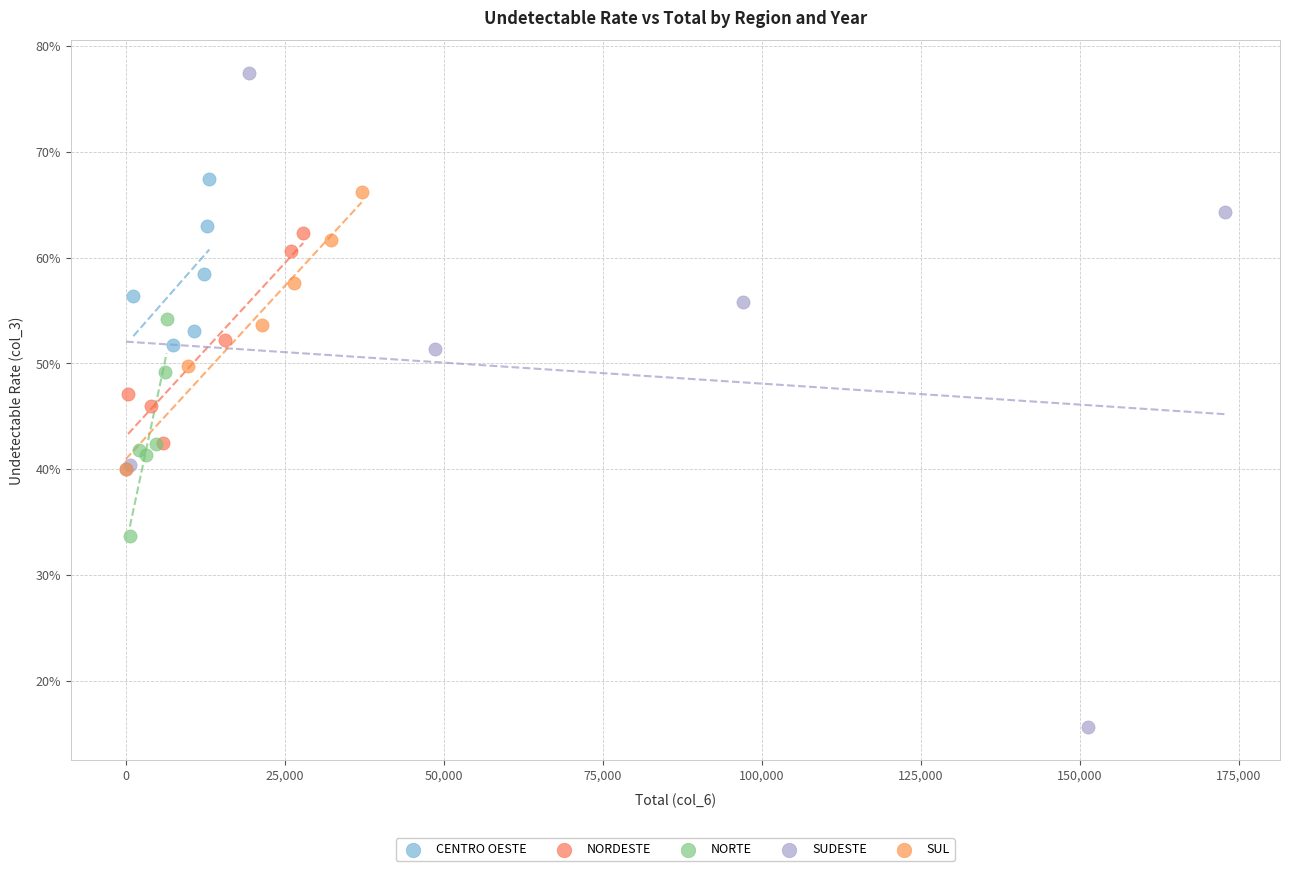

What are all the series names shown in the legend?

CENTRO OESTE, NORDESTE, NORTE, SUDESTE, SUL